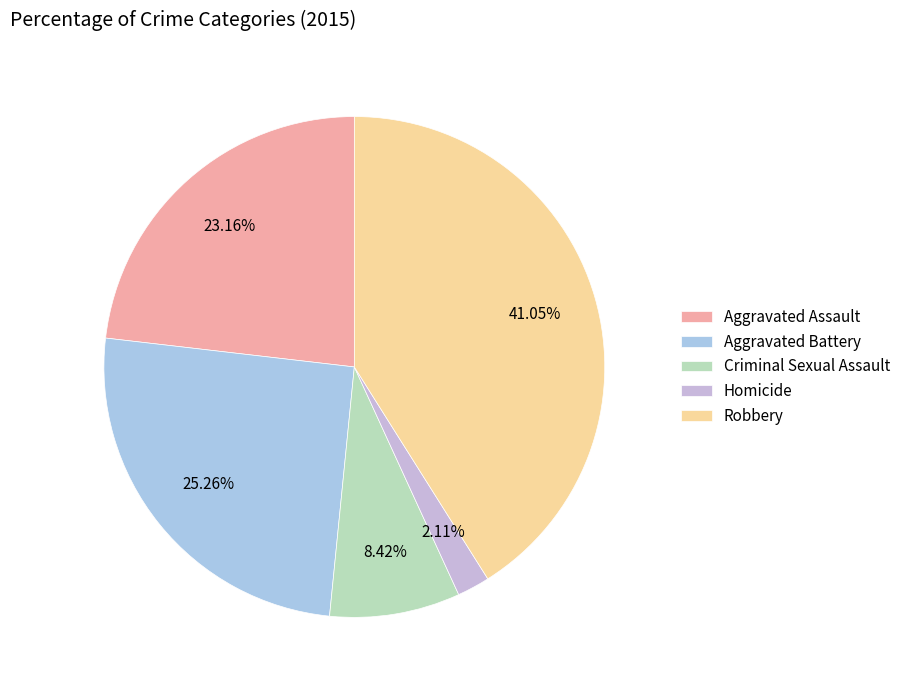

To the nearest percent, what percentage of the pie is Criminal Sexual Assault?

8%